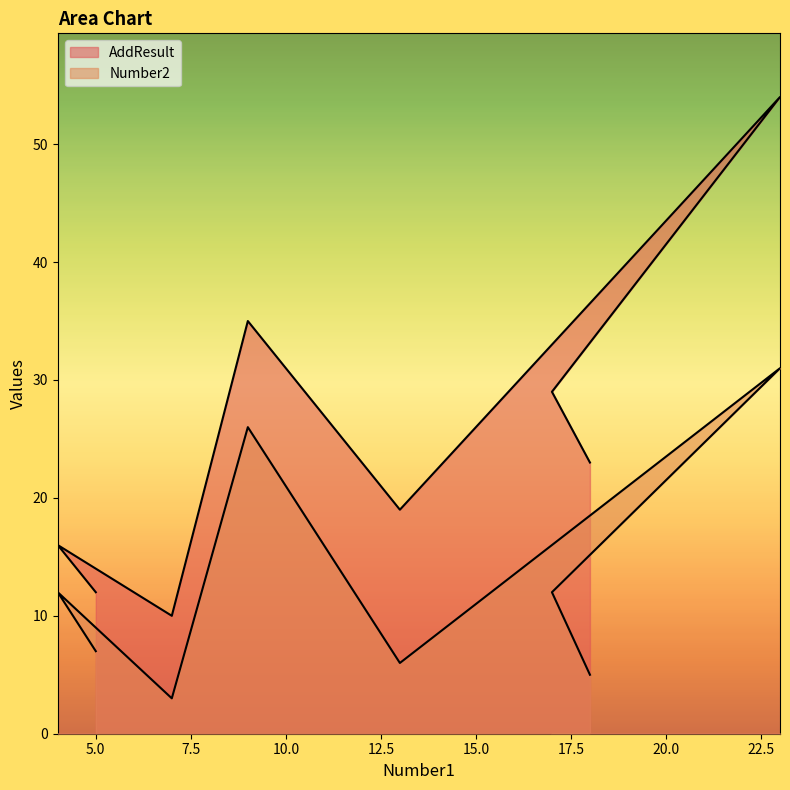

What is the maximum value shown in the chart?

54